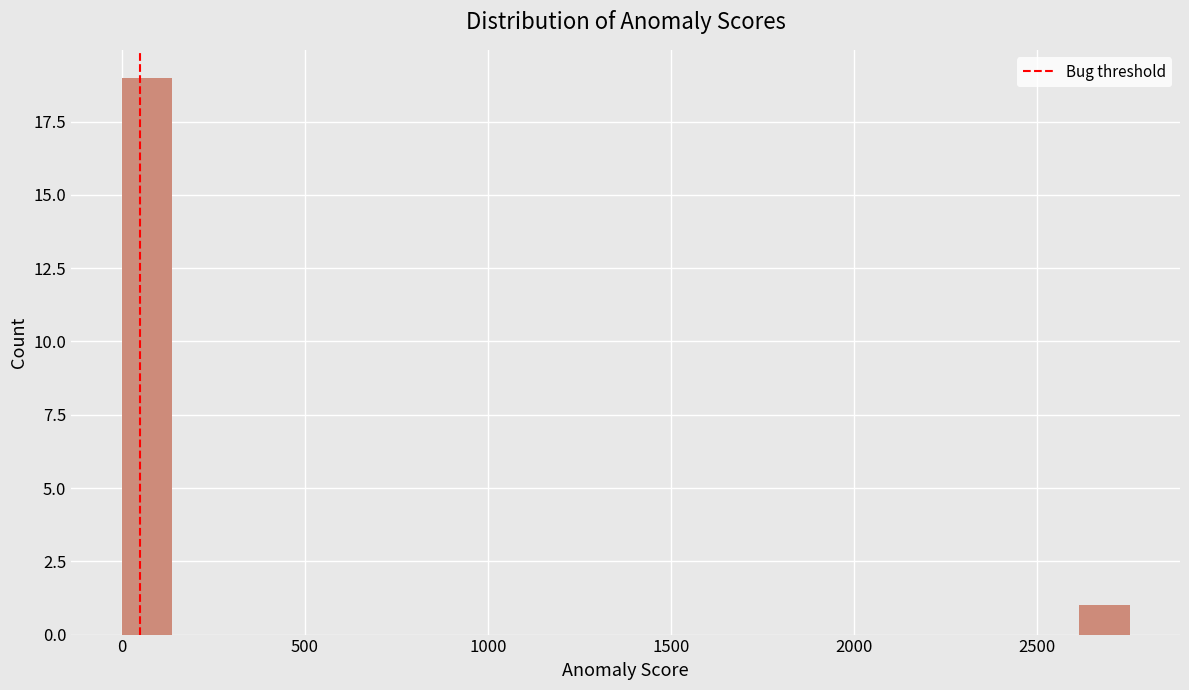

Around what value on the x-axis is the tallest bar? Give the approximate position of its centre, as read against the axis.

50